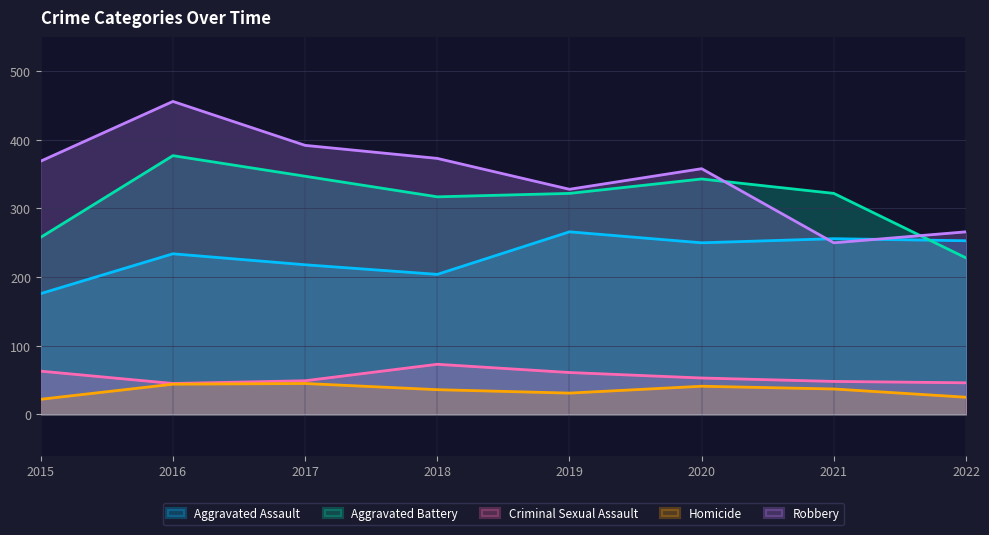

Is it true that Criminal Sexual Assault equals 27 at 2016?

False